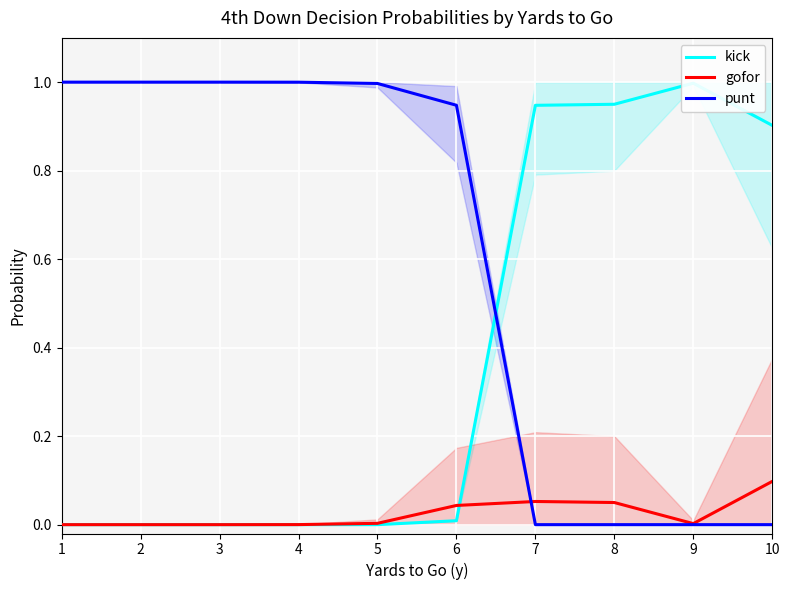

Reading right to left, list all the values displayed in this chart.

kick: 0.9	1.0	0.9	0.9	0.0	0.0	0.0	0.0	0.0	0.0
gofor: 0.1	0.0	0.1	0.1	0.0	0.0	0.0	0.0	0.0	0.0
punt: 0.0	0.0	0.0	0.0	0.9	1.0	1.0	1.0	1.0	1.0